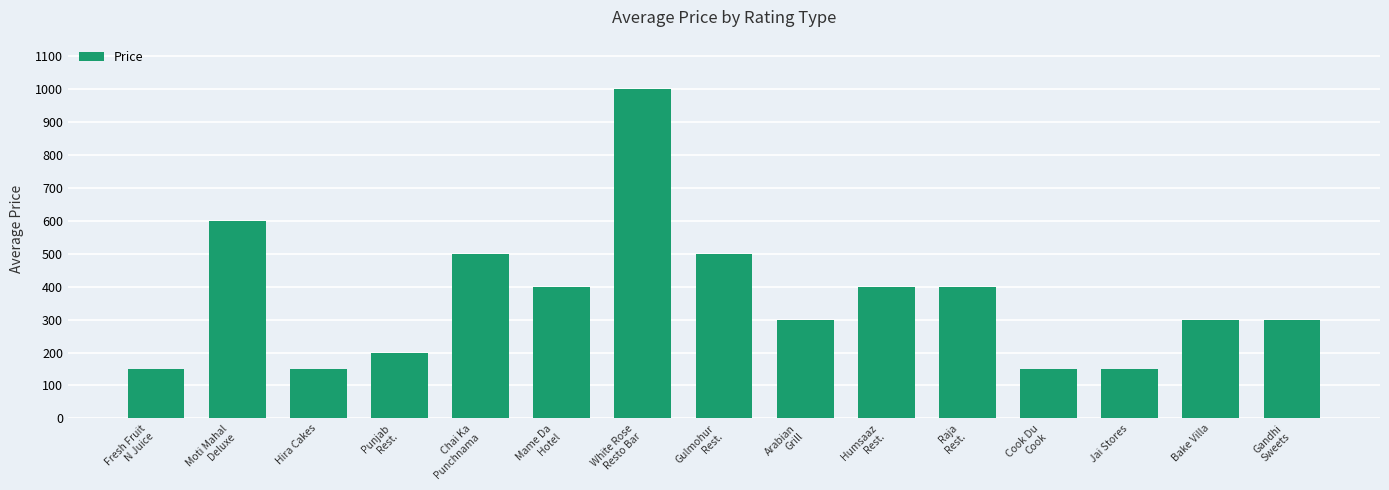

True or false: the data shows 511 at Gandhi
Sweets.

False